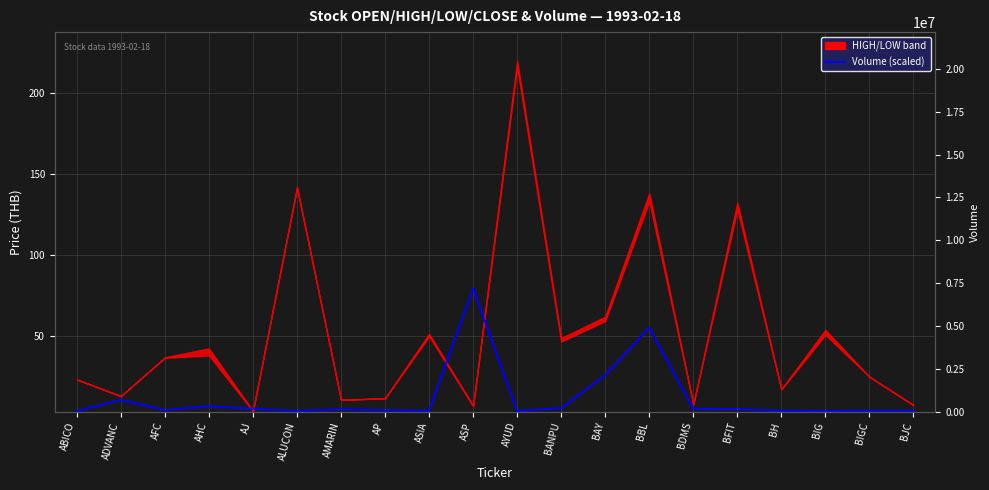

At which category does the chart reach its peak across all series?

ASP